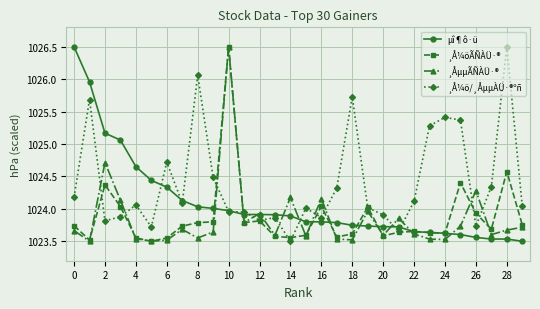

What is the value of the ¸Å¼ö/¸ÅµµÀÜ·®ºñ point at the 25th from the left?

1025.4